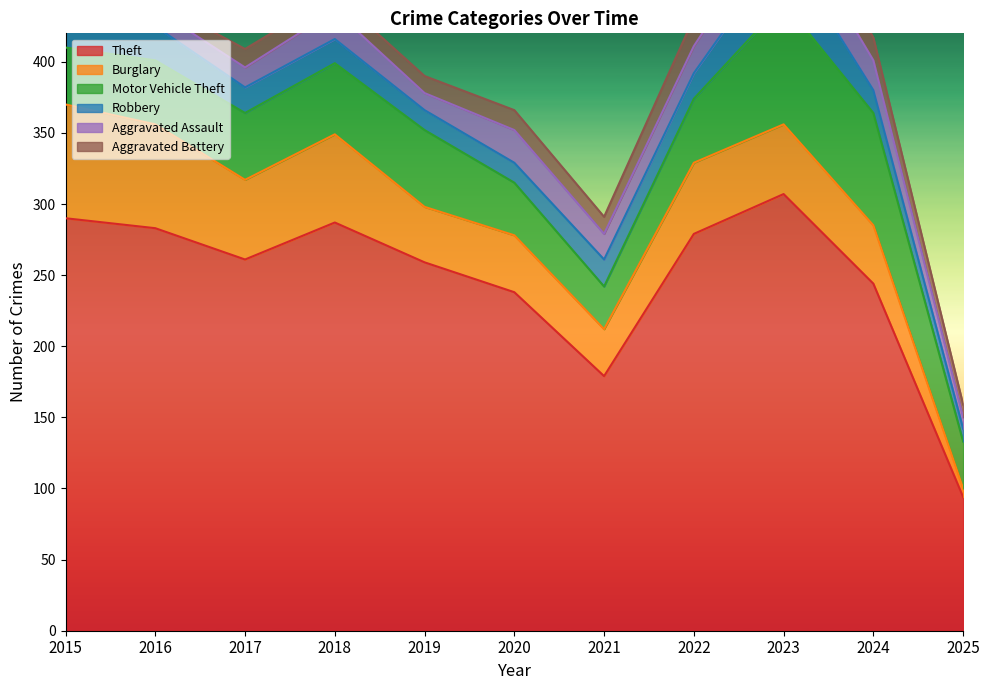

How many interior local peaks does the Motor Vehicle Theft series have?

2